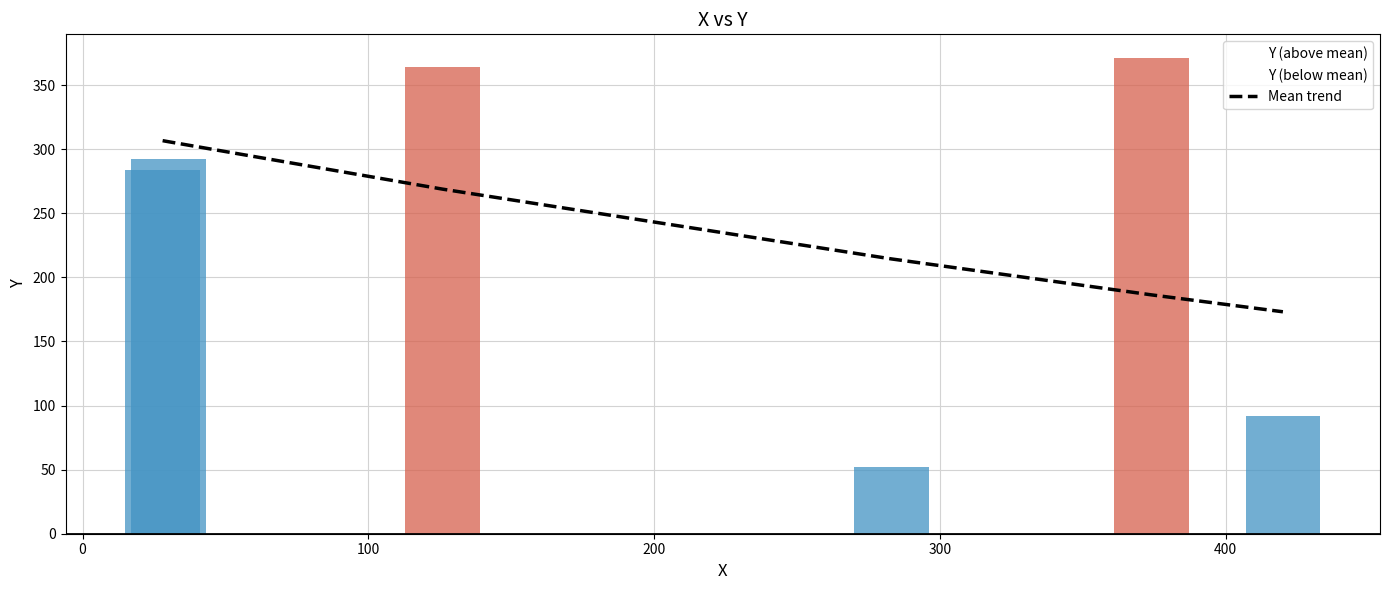

Reading left to right, what are all the values shown in this chart?

306.6	305.8	268.8	214.4	186.3	173.1